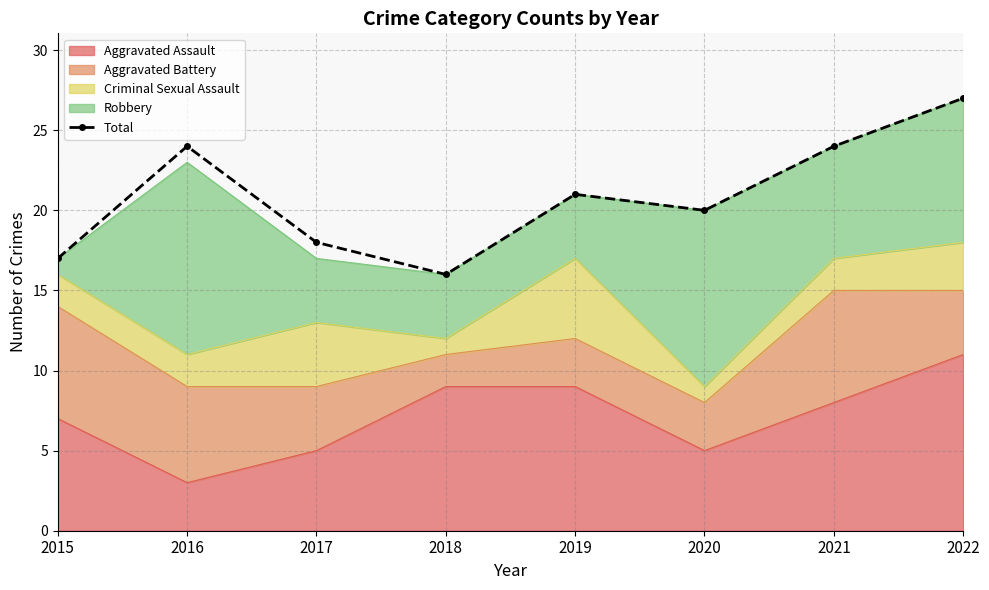

Reading left to right, list all the values displayed in this chart.

17	24	18	16	21	20	24	27